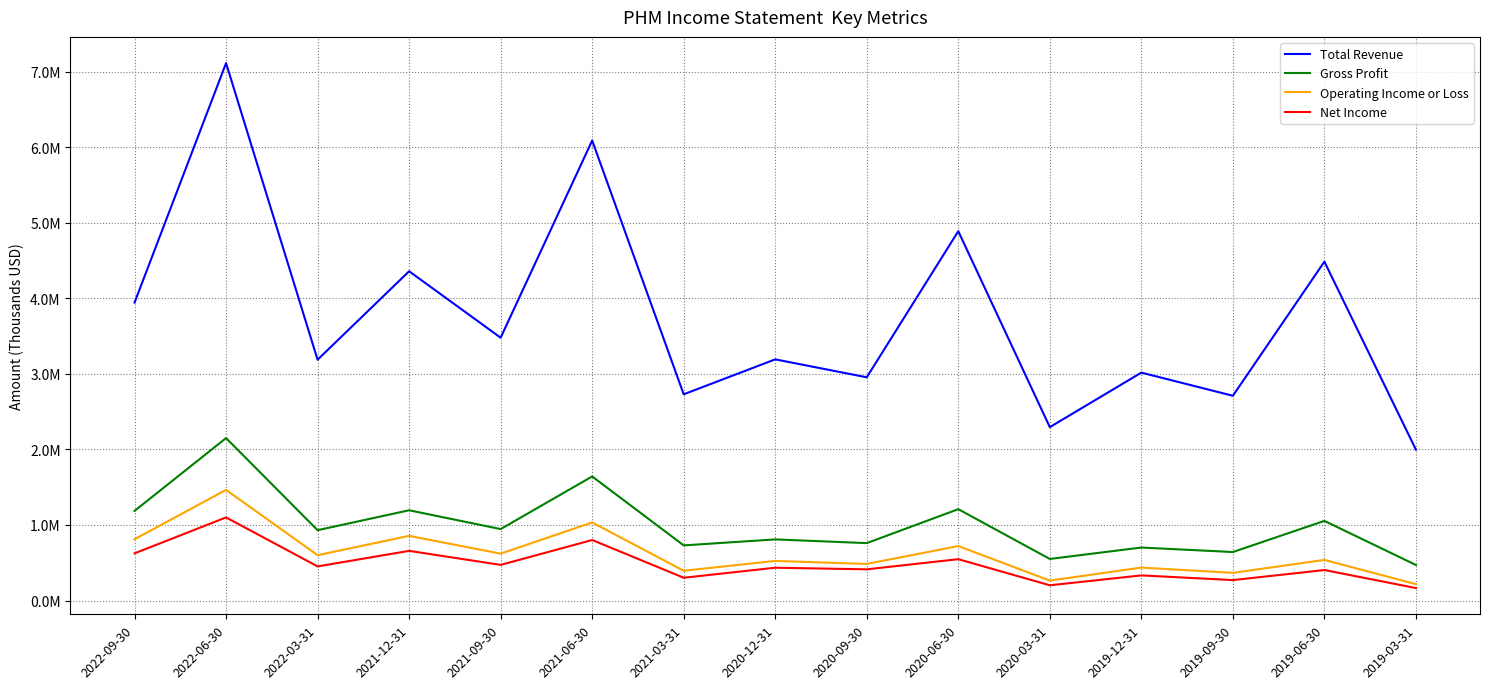

What is the maximum value for Gross Profit?

2150400